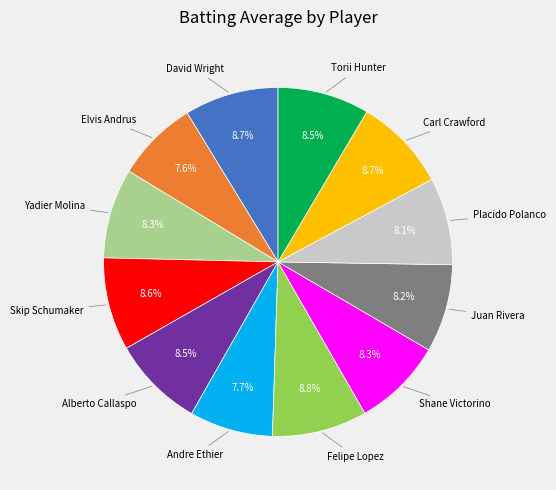

True or false: Felipe Lopez accounts for 9% of the total.

True